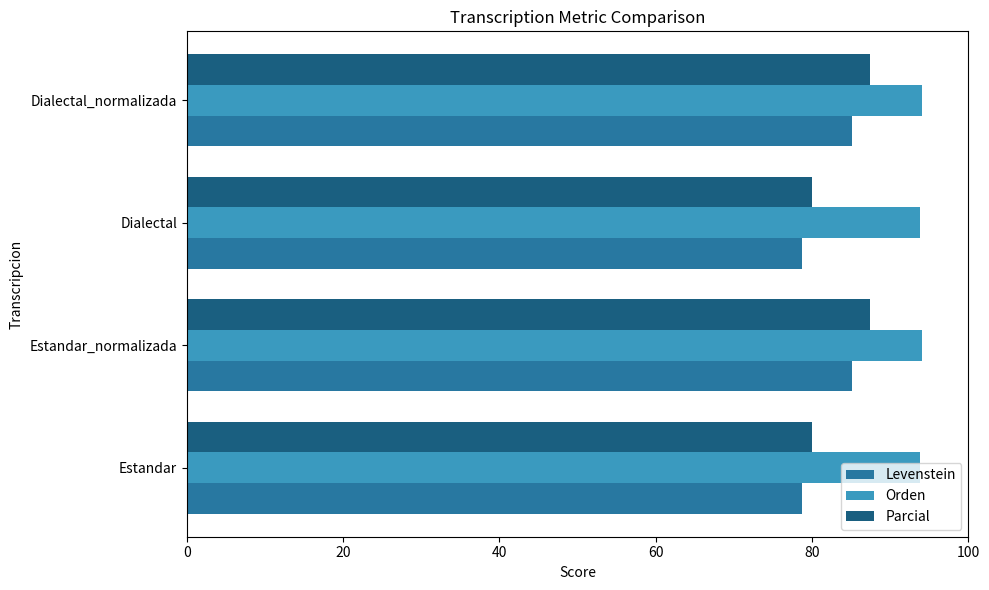

What is the minimum value shown in the chart?

78.7